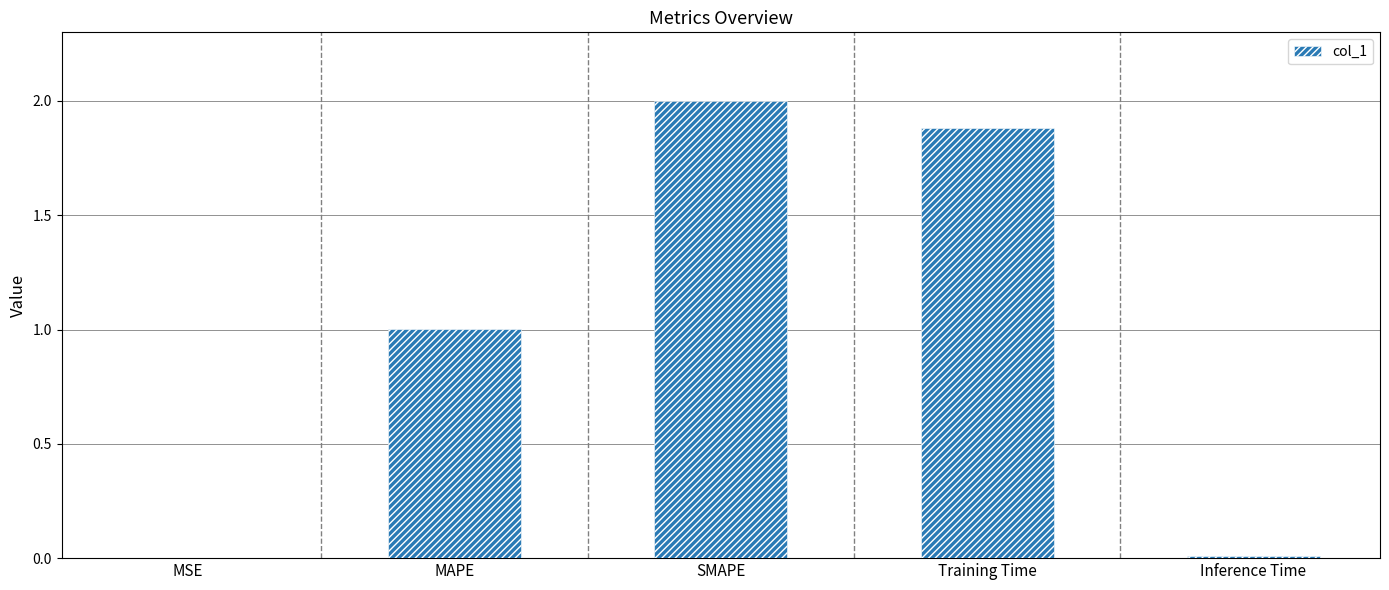

What is the sum of all values?

4.9